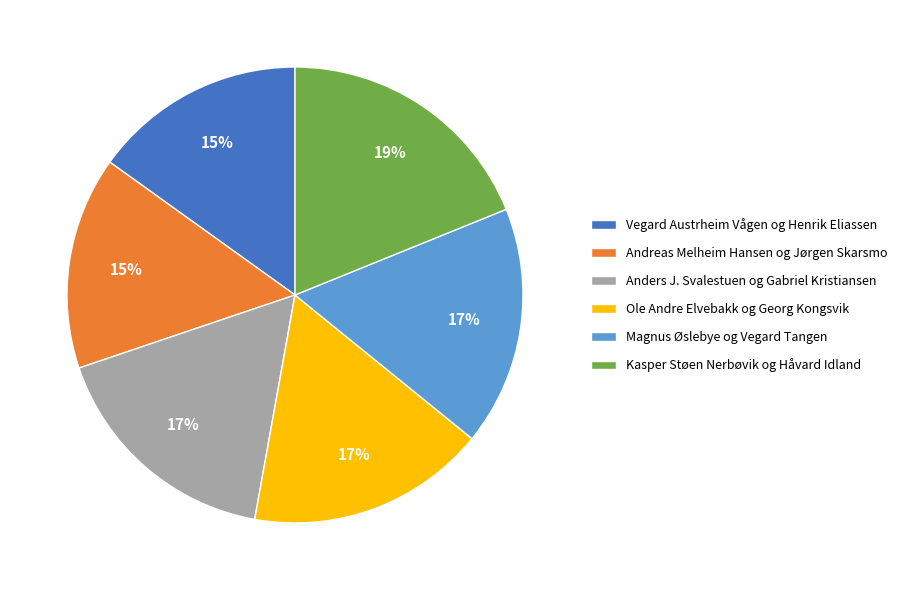

Is the sum of Magnus Øslebye og Vegard Tangen and Kasper Støen Nerbøvik og Håvard Idland greater than half?

No